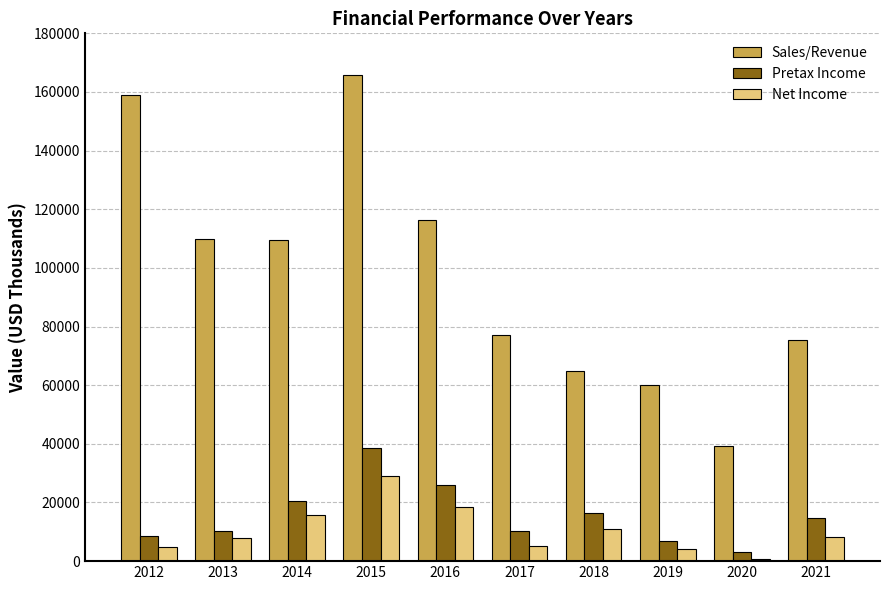

At which label does Sales/Revenue first exceed 109403?

2012